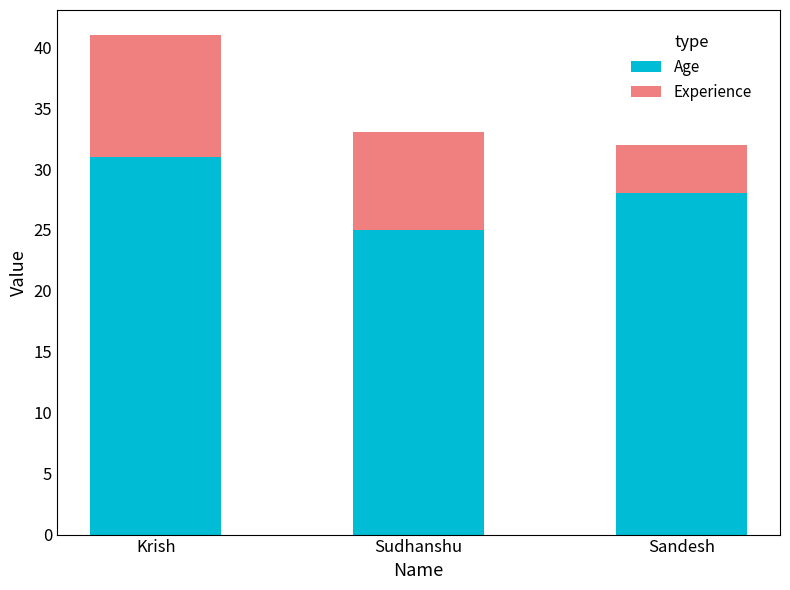

What is the difference between the Age values at Krish and Sandesh?

3